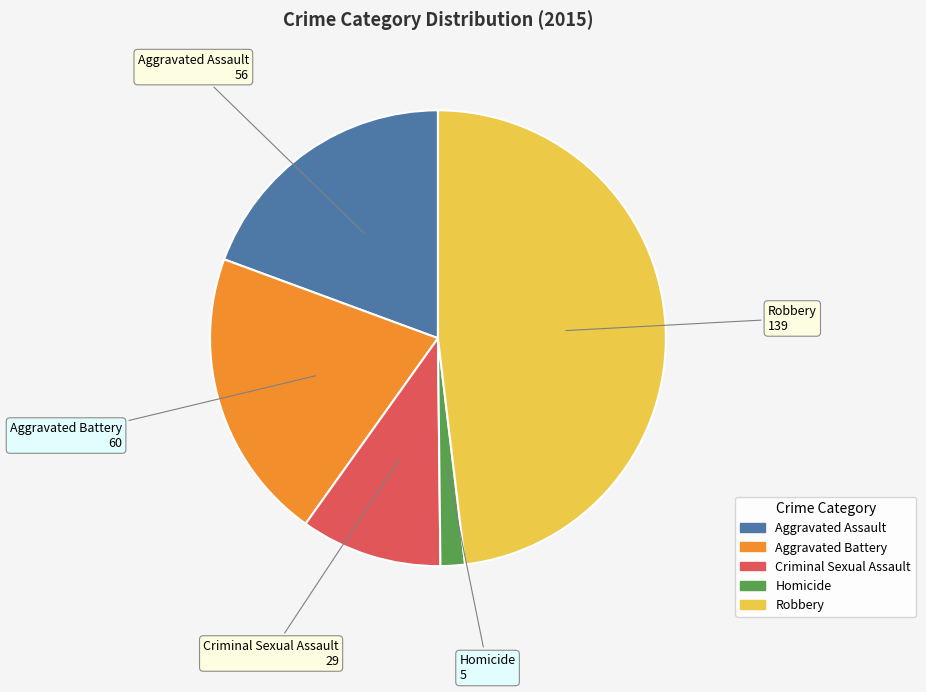

Rank the categories by value from highest to lowest.

Robbery, Aggravated Battery, Aggravated Assault, Criminal Sexual Assault, Homicide